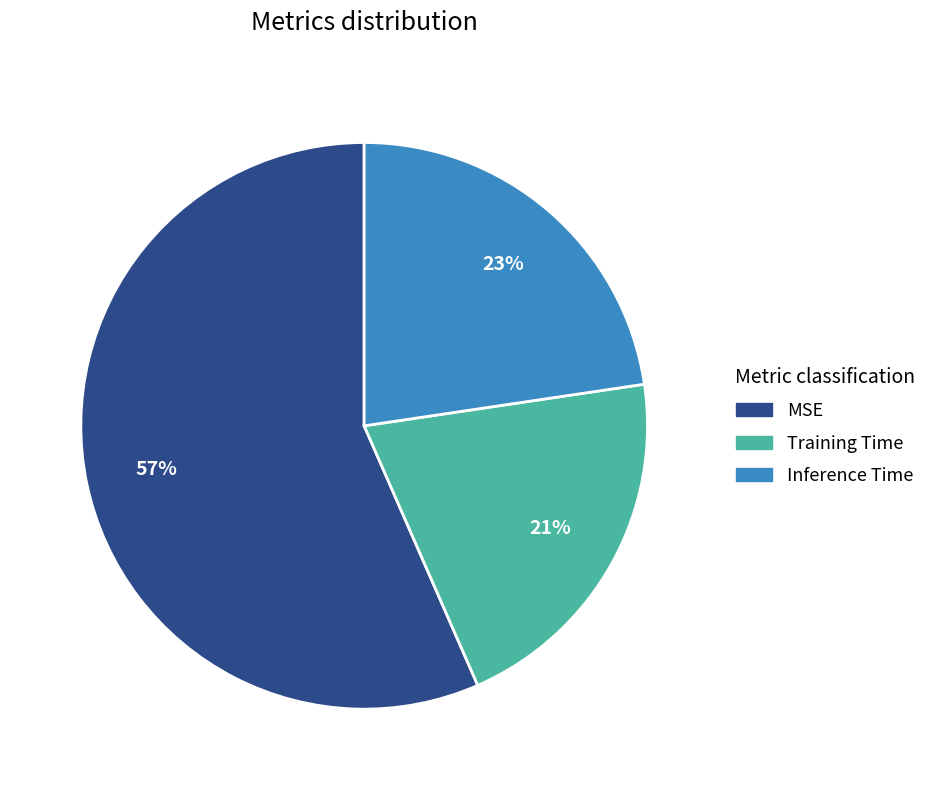

How many segments does this pie chart have?

3